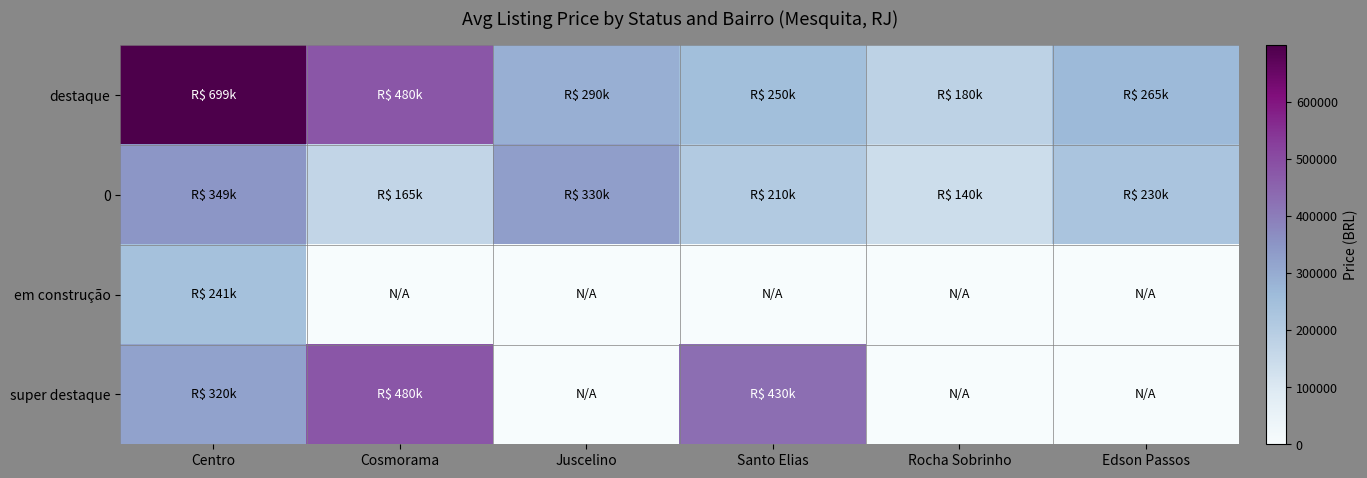

How many series are shown in this chart?

4